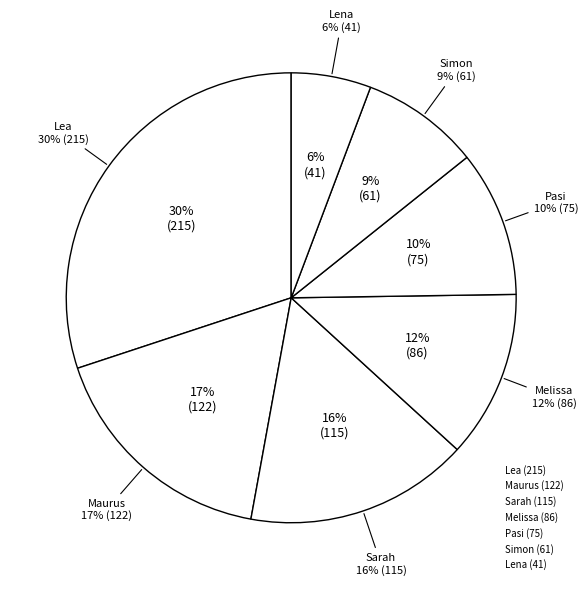

To the nearest percent, what percentage of the pie is Pasi?

10%